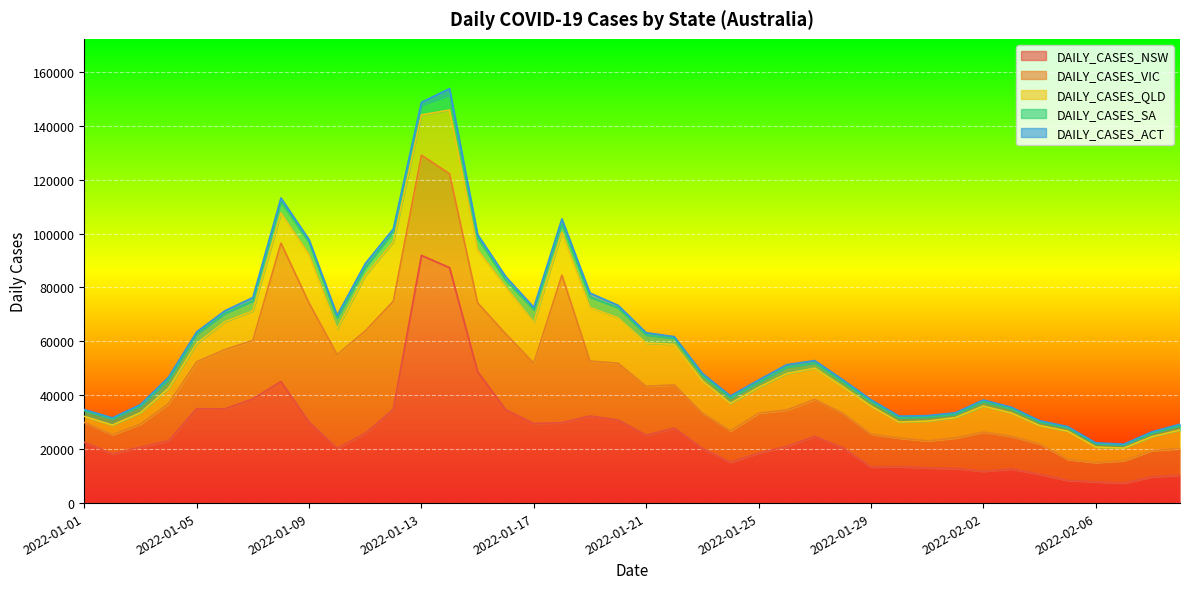

Reading left to right, list all the values displayed in this chart.

DAILY_CASES_NSW: 2022-01-01=22555	2022-01-02=18241	2022-01-03=20759	2022-01-04=23090	2022-01-05=35020	2022-01-06=34944	2022-01-07=38625	2022-01-08=45098	2022-01-09=30062	2022-01-10=20293	2022-01-11=25870	2022-01-12=34759	2022-01-13=91928	2022-01-14=87347	2022-01-15=48768	2022-01-16=34660	2022-01-17=29504	2022-01-18=29830	2022-01-19=32297	2022-01-20=30829	2022-01-21=25168	2022-01-22=27835	2022-01-23=20324	2022-01-24=15091	2022-01-25=18512	2022-01-26=21030	2022-01-27=24698	2022-01-28=20558	2022-01-29=13354	2022-01-30=13524	2022-01-31=13026	2022-02-01=12818	2022-02-02=11807	2022-02-03=12632	2022-02-04=10698	2022-02-05=8389	2022-02-06=7893	2022-02-07=7437	2022-02-08=9690	2022-02-09=10312
DAILY_CASES_VIC: 2022-01-01=7367	2022-01-02=7124	2022-01-03=8519	2022-01-04=13813	2022-01-05=17382	2022-01-06=21997	2022-01-07=21728	2022-01-08=51356	2022-01-09=44155	2022-01-10=34808	2022-01-11=37994	2022-01-12=40127	2022-01-13=37169	2022-01-14=34836	2022-01-15=25526	2022-01-16=28128	2022-01-17=22429	2022-01-18=54731	2022-01-19=20379	2022-01-20=21082	2022-01-21=18167	2022-01-22=16016	2022-01-23=13091	2022-01-24=11695	2022-01-25=14836	2022-01-26=13507	2022-01-27=13755	2022-01-28=12755	2022-01-29=12230	2022-01-30=10589	2022-01-31=10053	2022-02-01=11311	2022-02-02=14553	2022-02-03=12157	2022-02-04=11240	2022-02-05=7810	2022-02-06=7169	2022-02-07=8275	2022-02-08=9785	2022-02-09=9908
DAILY_CASES_QLD: 2022-01-01=2261	2022-01-02=3572	2022-01-03=4235	2022-01-04=5693	2022-01-05=6779	2022-01-06=10332	2022-01-07=10953	2022-01-08=11174	2022-01-09=18000	2022-01-10=9581	2022-01-11=20566	2022-01-12=22069	2022-01-13=14914	2022-01-14=23630	2022-01-15=19709	2022-01-16=17445	2022-01-17=15122	2022-01-18=15962	2022-01-19=19932	2022-01-20=16812	2022-01-21=16031	2022-01-22=15050	2022-01-23=11947	2022-01-24=10212	2022-01-25=9546	2022-01-26=13511	2022-01-27=11600	2022-01-28=9848	2022-01-29=10418	2022-01-30=5937	2022-01-31=7345	2022-02-01=7588	2022-02-02=9630	2022-02-03=8643	2022-02-04=6857	2022-02-05=10508	2022-02-06=5746	2022-02-07=4701	2022-02-08=5178	2022-02-09=6902
DAILY_CASES_SA: 2022-01-01=2105	2022-01-02=2294	2022-01-03=2540	2022-01-04=3243	2022-01-05=3491	2022-01-06=3070	2022-01-07=3707	2022-01-08=4274	2022-01-09=4506	2022-01-10=4024	2022-01-11=2921	2022-01-12=3715	2022-01-13=3669	2022-01-14=5679	2022-01-15=4349	2022-01-16=2479	2022-01-17=4685	2022-01-18=3079	2022-01-19=3842	2022-01-20=3777	2022-01-21=3023	2022-01-22=2193	2022-01-23=2062	2022-01-24=2009	2022-01-25=1869	2022-01-26=2401	2022-01-27=1953	2022-01-28=1846	2022-01-29=1740	2022-01-30=1633	2022-01-31=1505	2022-02-01=1266	2022-02-02=1723	2022-02-03=1583	2022-02-04=1363	2022-02-05=1289	2022-02-06=1234	2022-02-07=1147	2022-02-08=1296	2022-02-09=1671
DAILY_CASES_ACT: 2022-01-01=413	2022-01-02=396	2022-01-03=509	2022-01-04=888	2022-01-05=833	2022-01-06=992	2022-01-07=1246	2022-01-08=1305	2022-01-09=1039	2022-01-10=938	2022-01-11=1508	2022-01-12=1078	2022-01-13=1020	2022-01-14=2303	2022-01-15=1320	2022-01-16=1316	2022-01-17=878	2022-01-18=1860	2022-01-19=1467	2022-01-20=892	2022-01-21=826	2022-01-22=666	2022-01-23=694	2022-01-24=756	2022-01-25=904	2022-01-26=896	2022-01-27=884	2022-01-28=734	2022-01-29=620	2022-01-30=584	2022-01-31=517	2022-02-01=522	2022-02-02=549	2022-02-03=529	2022-02-04=449	2022-02-05=372	2022-02-06=323	2022-02-07=299	2022-02-08=495	2022-02-09=475